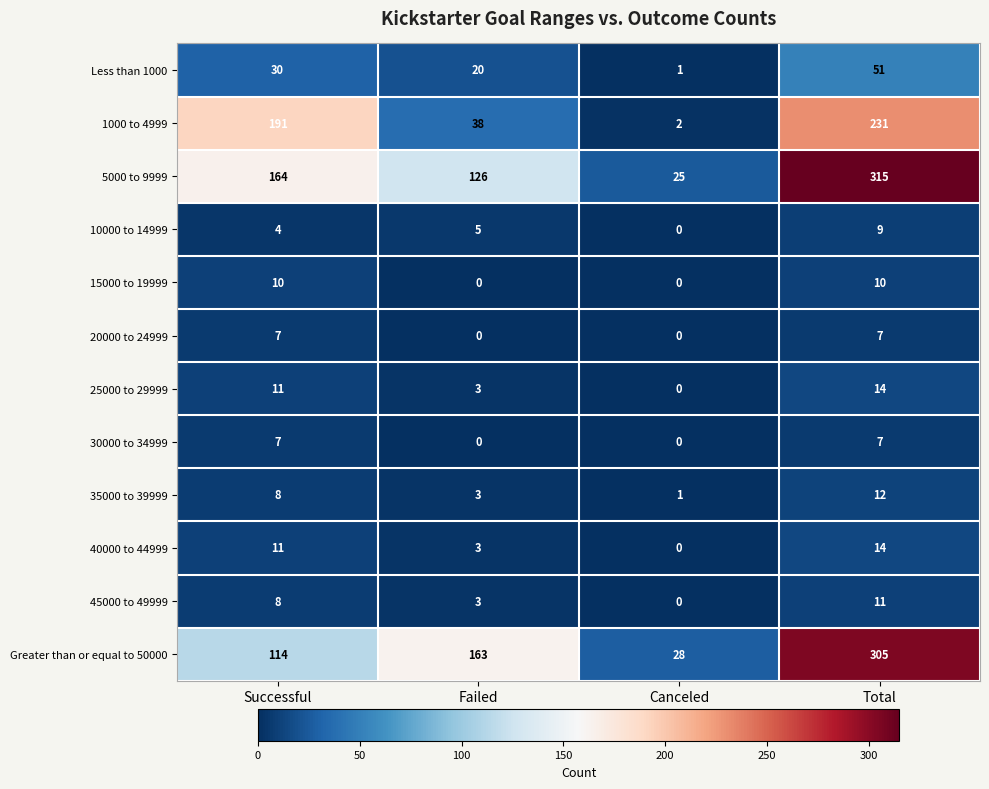

At which label does 1000 to 4999 reach its minimum?

Canceled